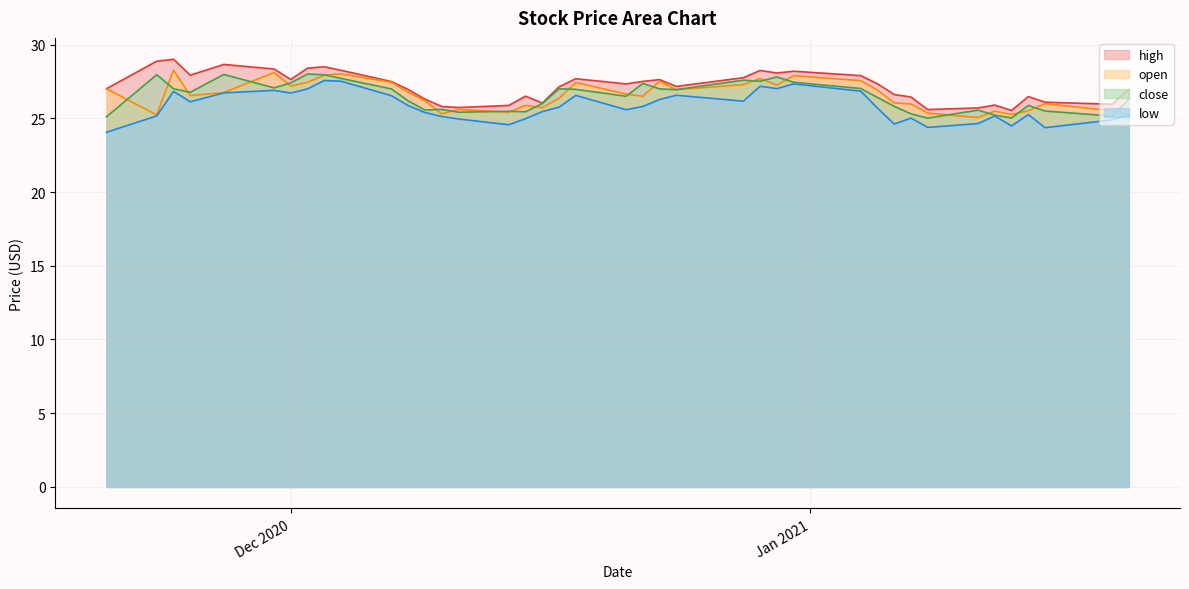

What is the sum of the low values at 2020-12-16 and 2021-01-11?

50.1